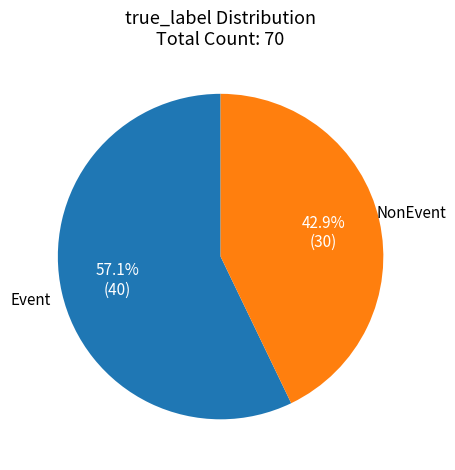

Does any single category account for the majority?

Yes